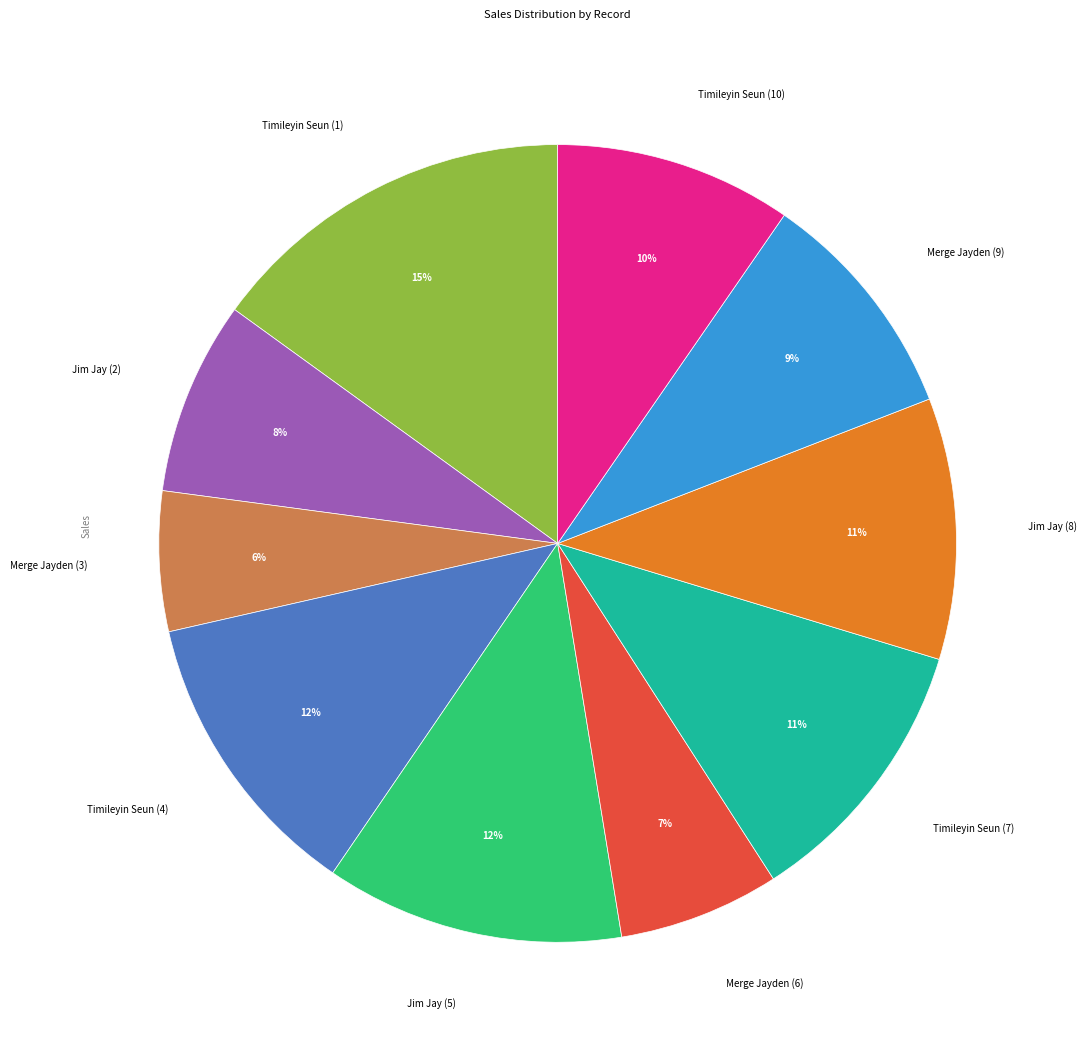

What percentage is the Merge Jayden (9) slice, to the nearest percent?

9%